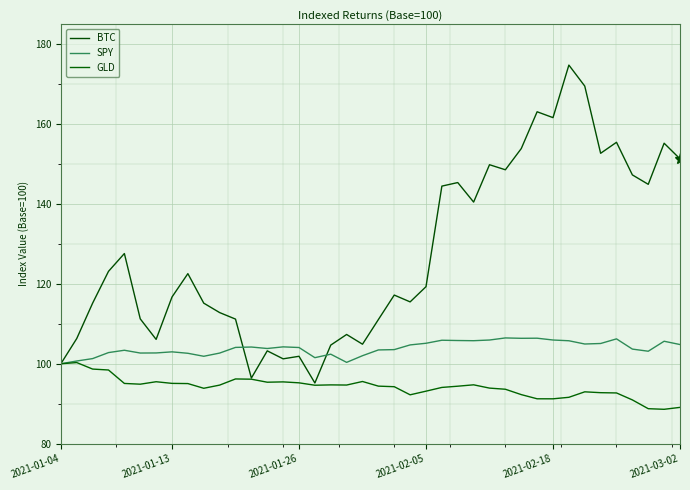

What is the average value of the BTC series?

127.6